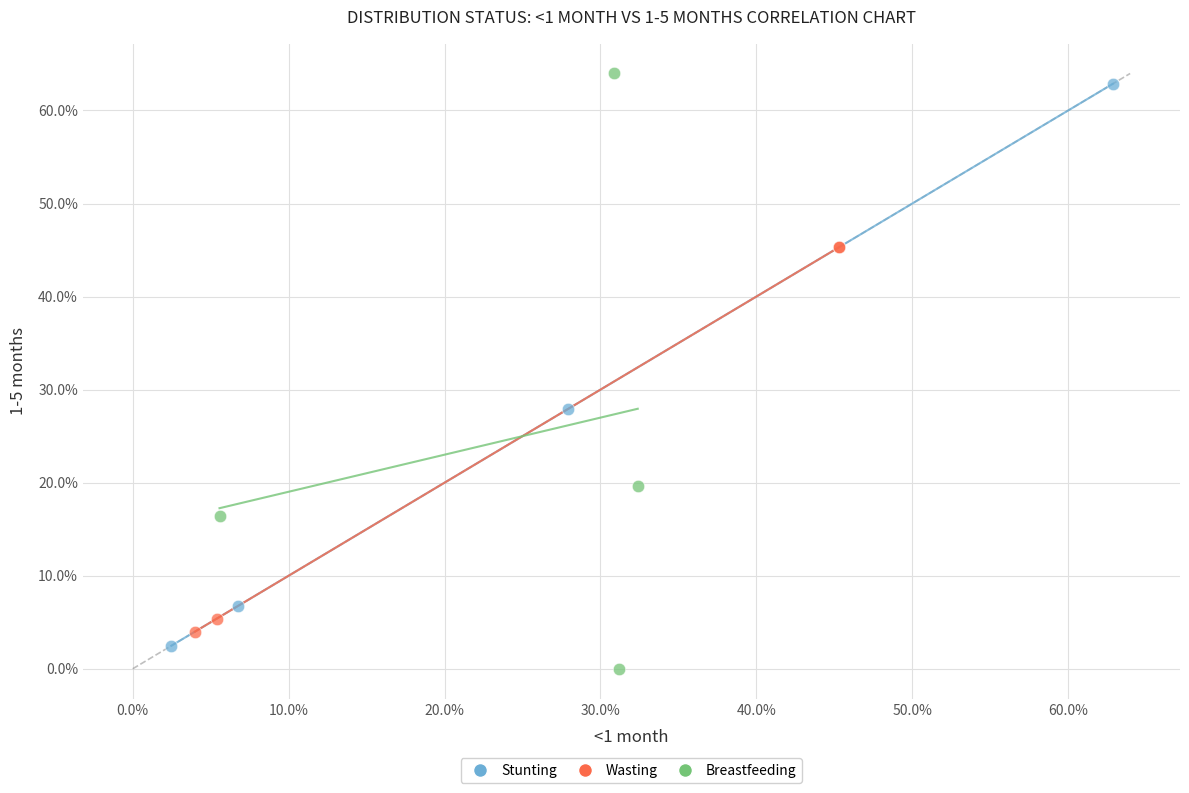

Which series has the largest Y range (max minus min)?

Breastfeeding